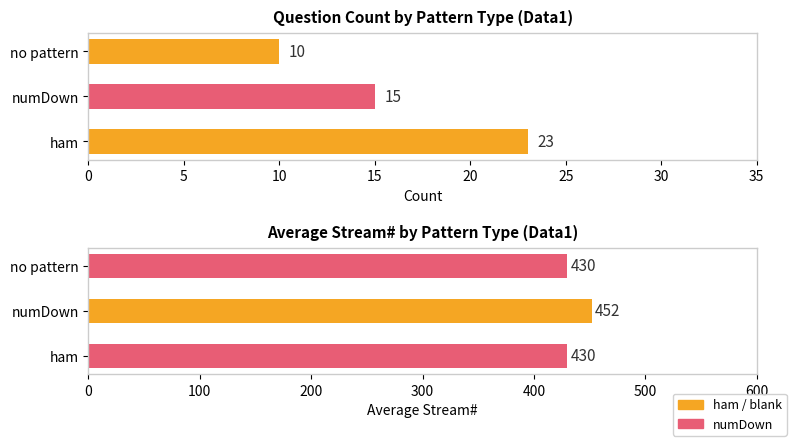

What is the difference between the maximum and second lowest values in the Avg Stream# series?

22